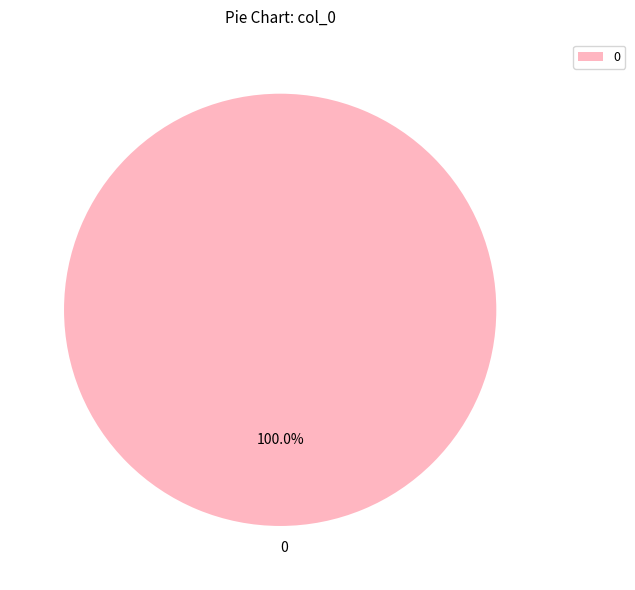

Does 0 account for over 50% of the chart?

Yes